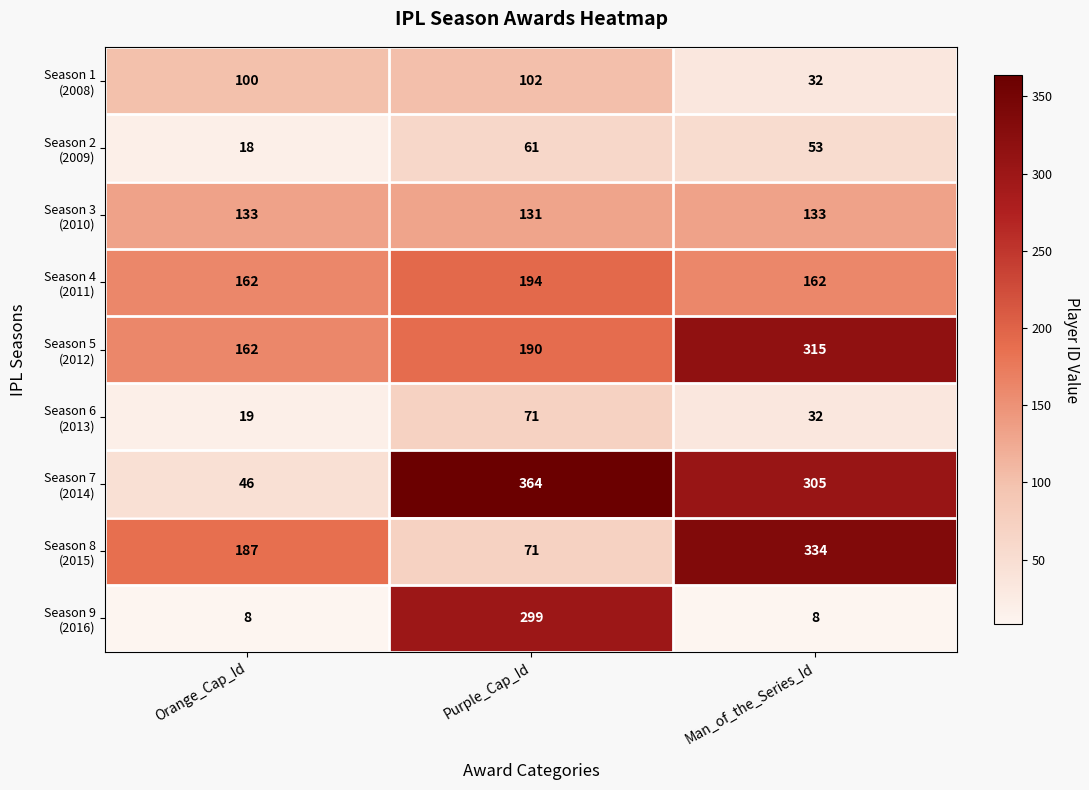

At which category is the sum across all series the highest?

Purple_Cap_Id